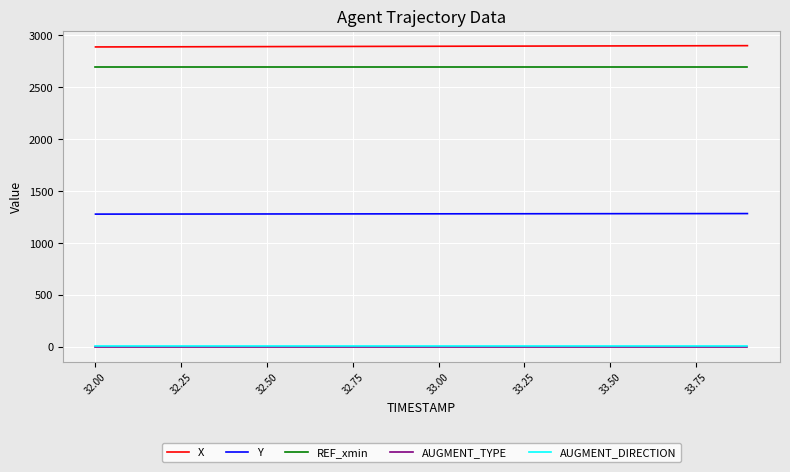

What are all the series names shown in the legend?

X, Y, REF_xmin, AUGMENT_TYPE, AUGMENT_DIRECTION